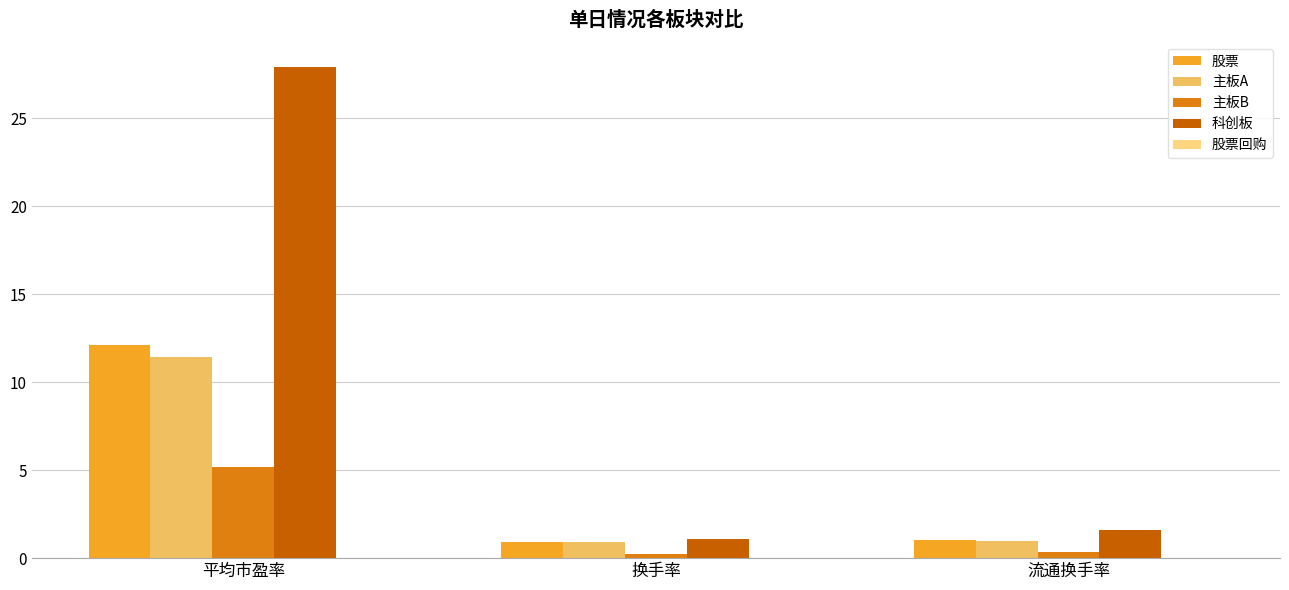

Does the chart contain any negative values?

No